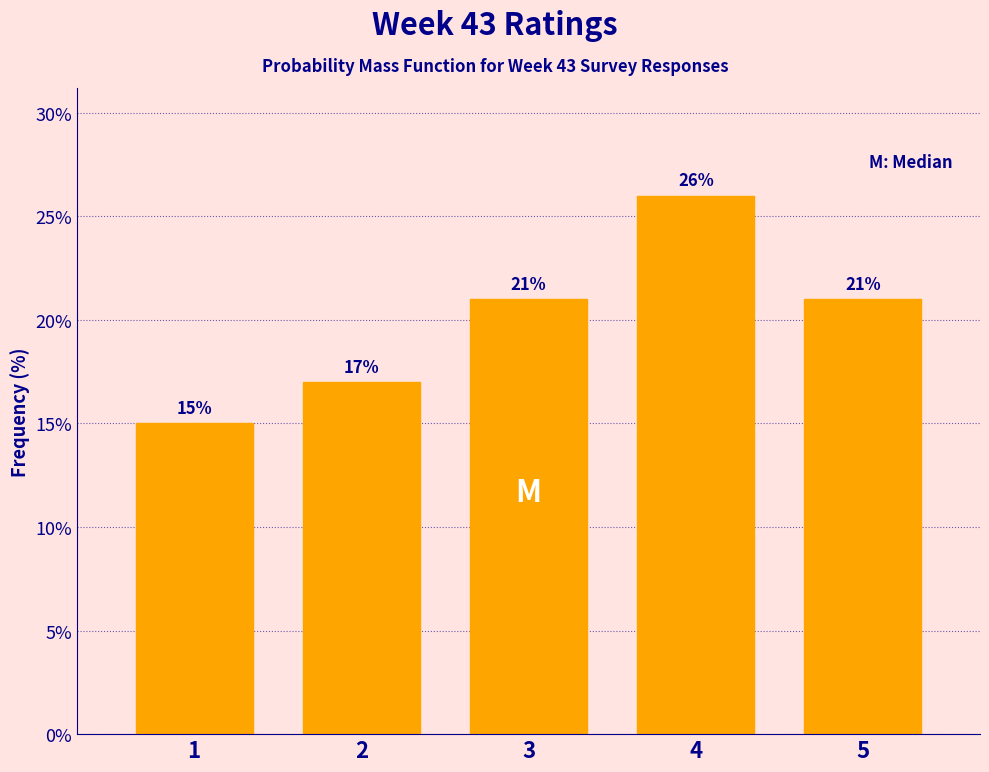

Reading right to left, extract all data points from this chart.

21	26	21	17	15